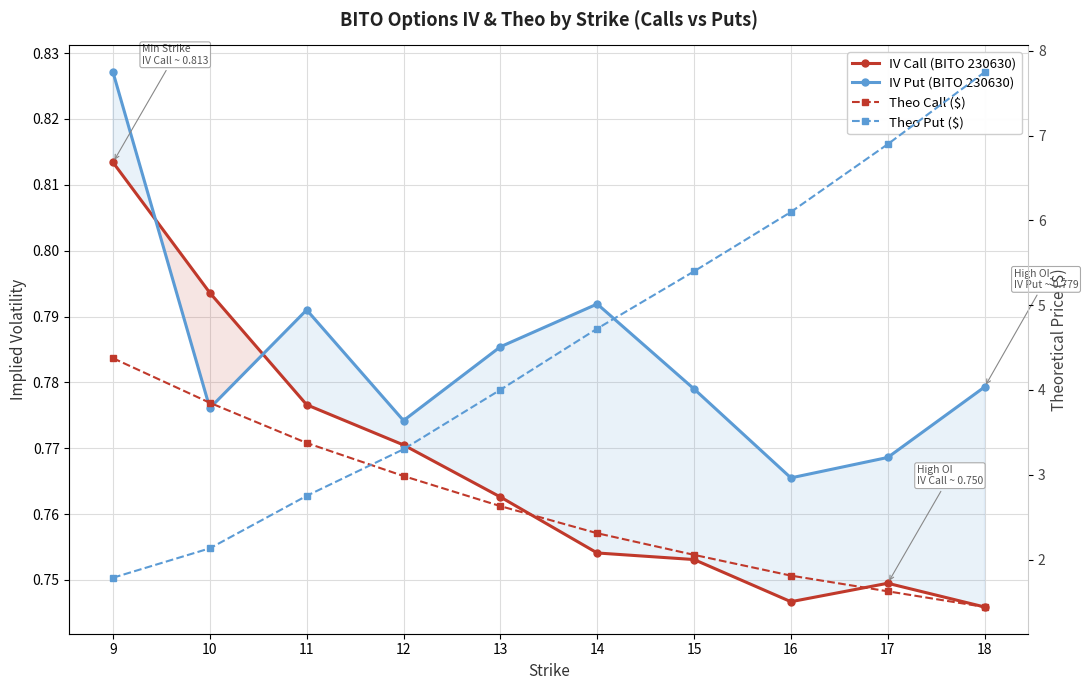

Is this an area chart (filled region under the line)?

No